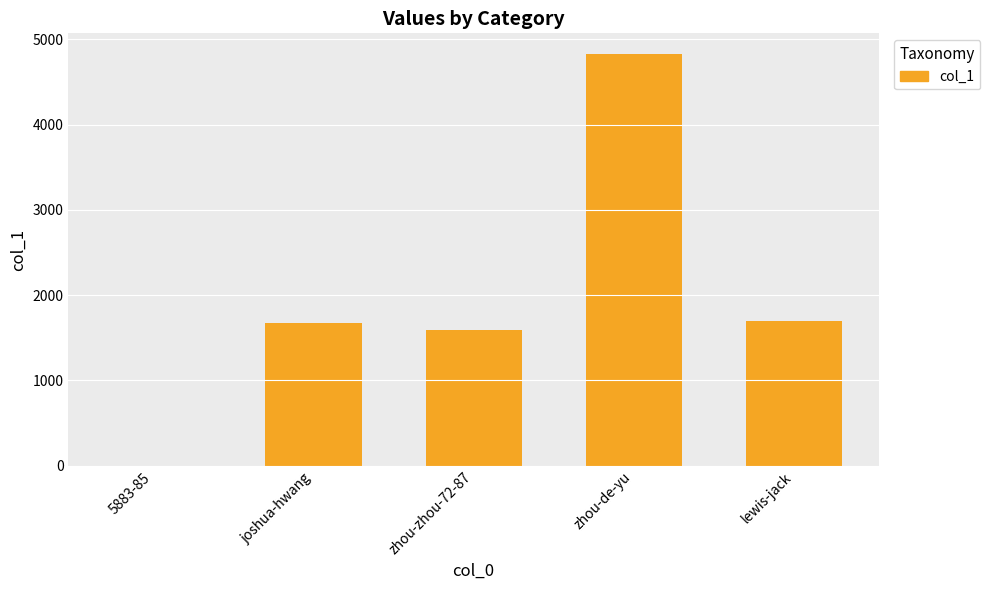

The value at zhou-zhou-72-87 is 2854. True or false?

False